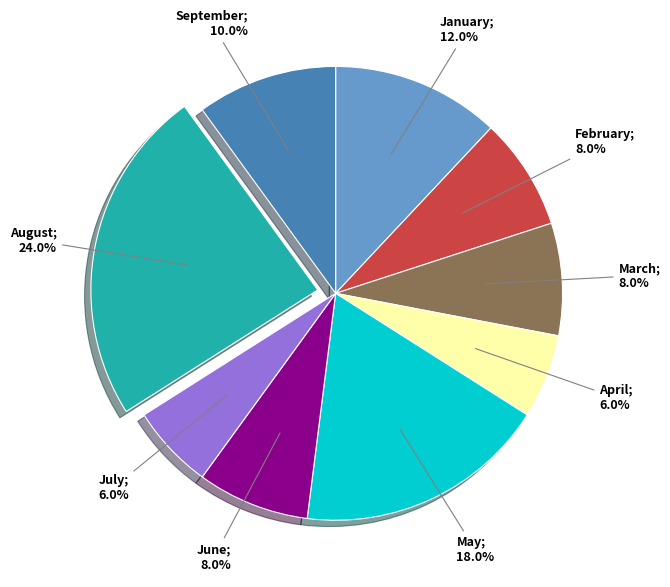

To the nearest percent, what is the average slice percentage?

11%